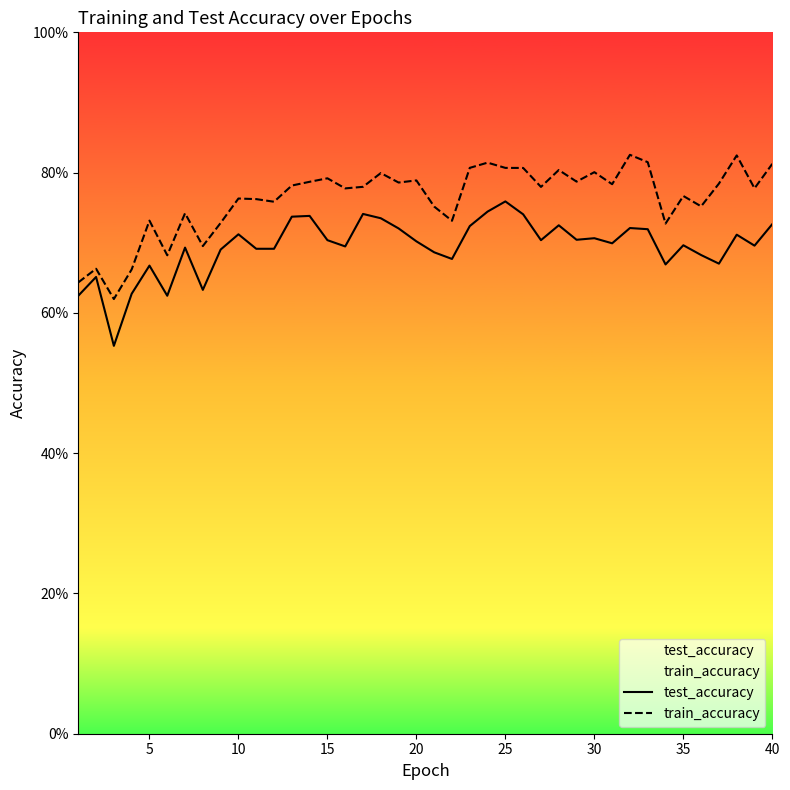

At how many categories does at least one series exceed 0?

40